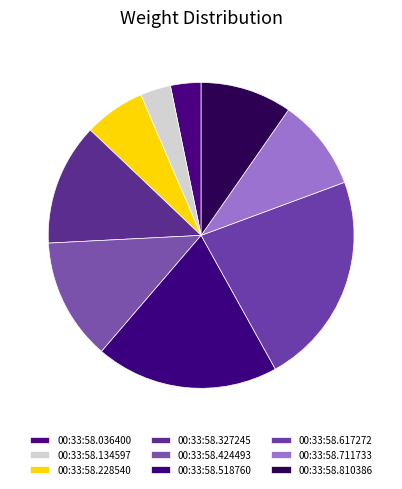

Do 00:33:58.424493 and 00:33:58.518760 together represent more than half of the pie?

No